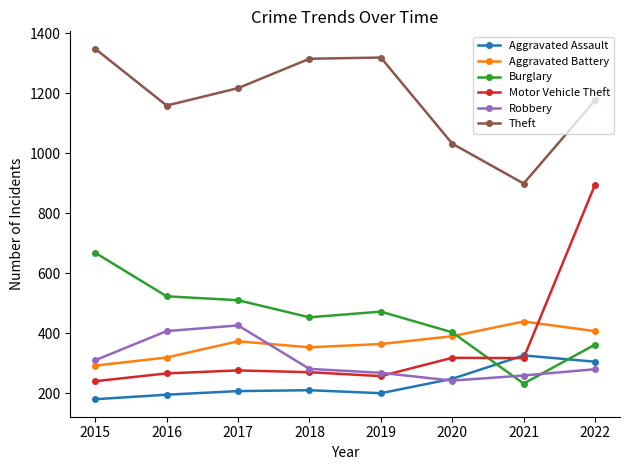

At which label is Theft closest to 1123?

2016